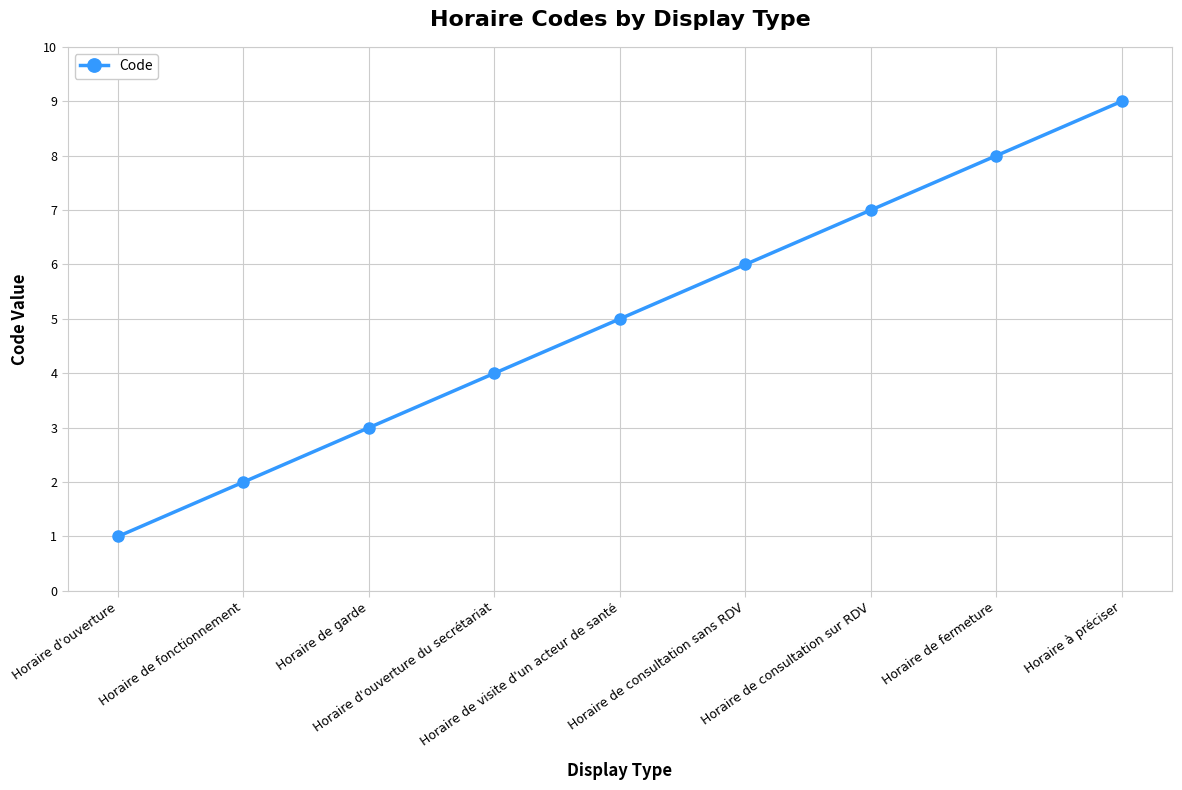

What is the average value?

5